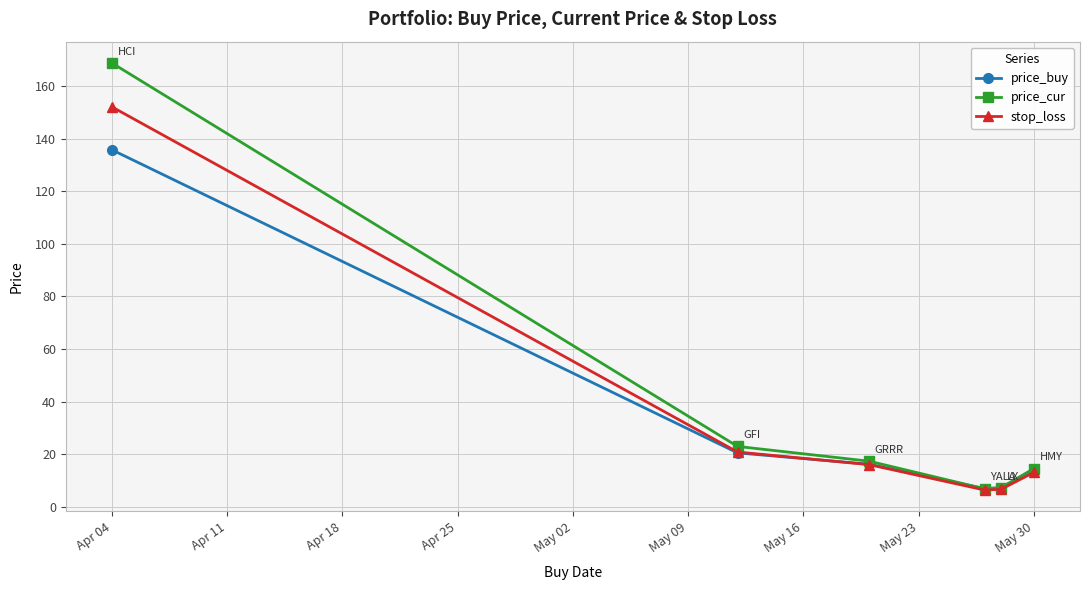

What is the maximum value for price_buy?

135.8